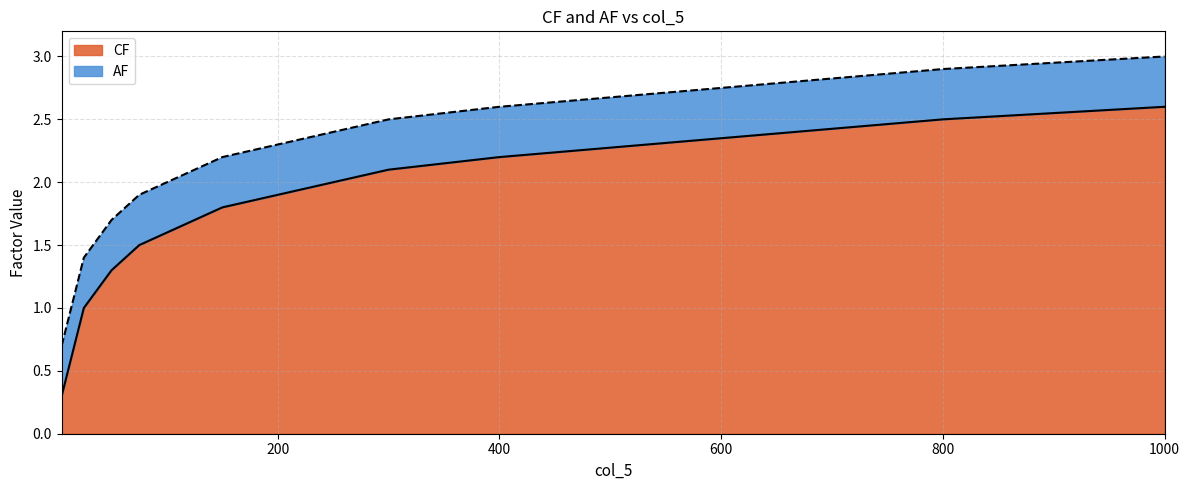

Which category has the highest value in the CF series?

1000